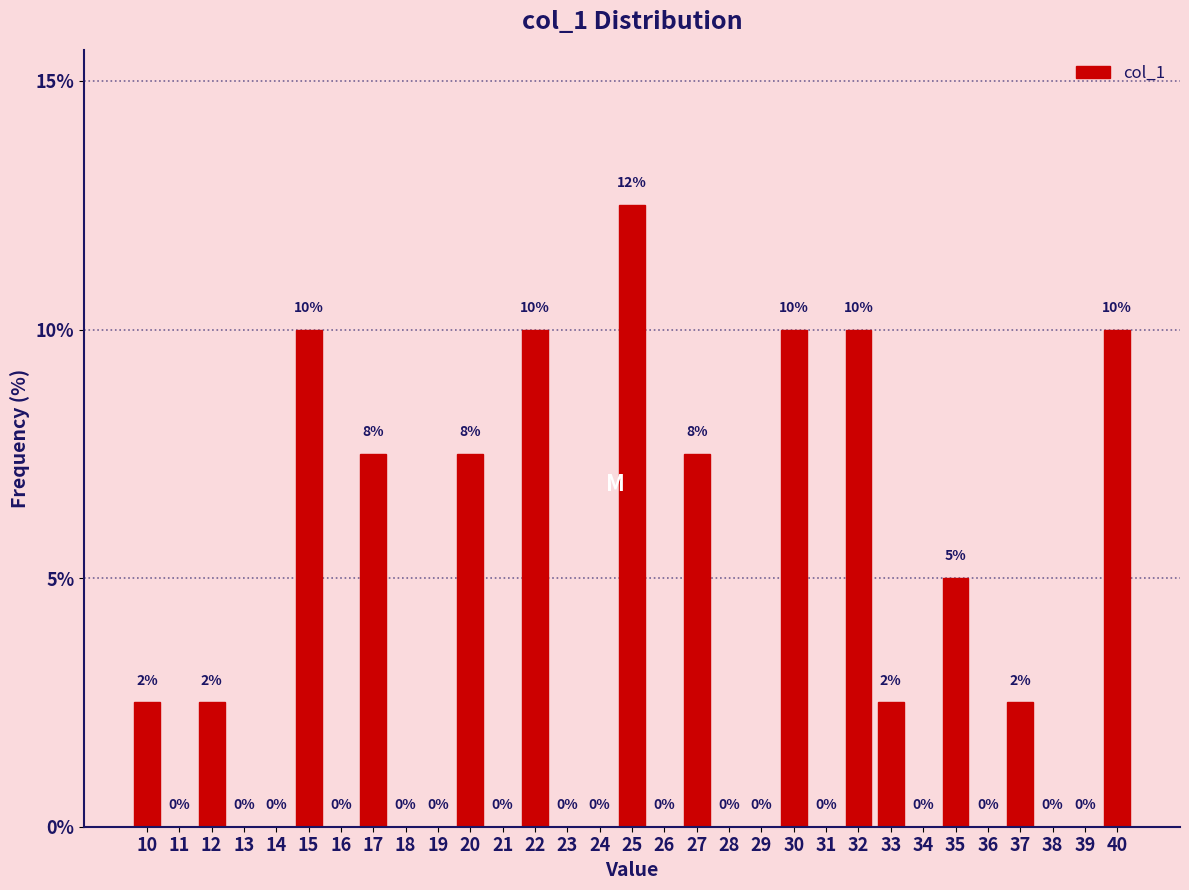

What is the change in value from 26 to 35?

+5.0